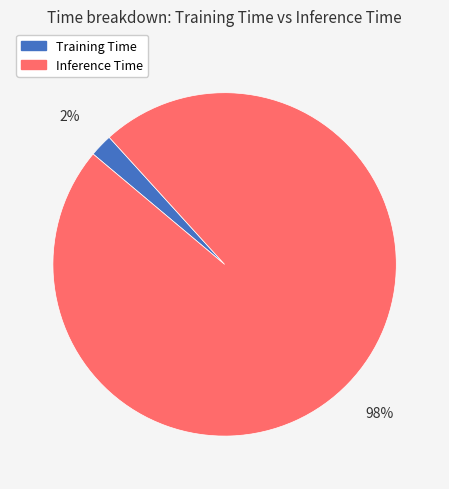

How many segments does this pie chart have?

2